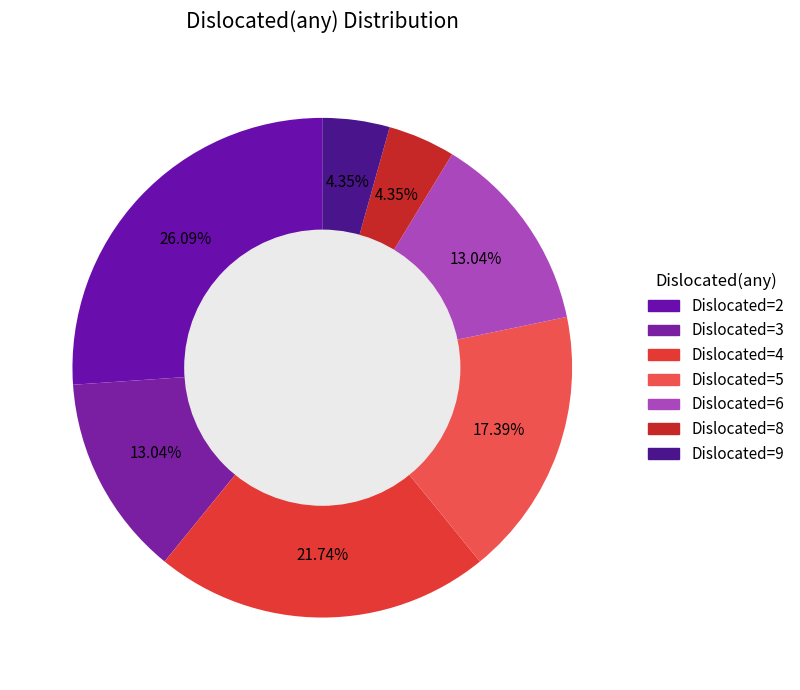

How many segments does this pie chart have?

7